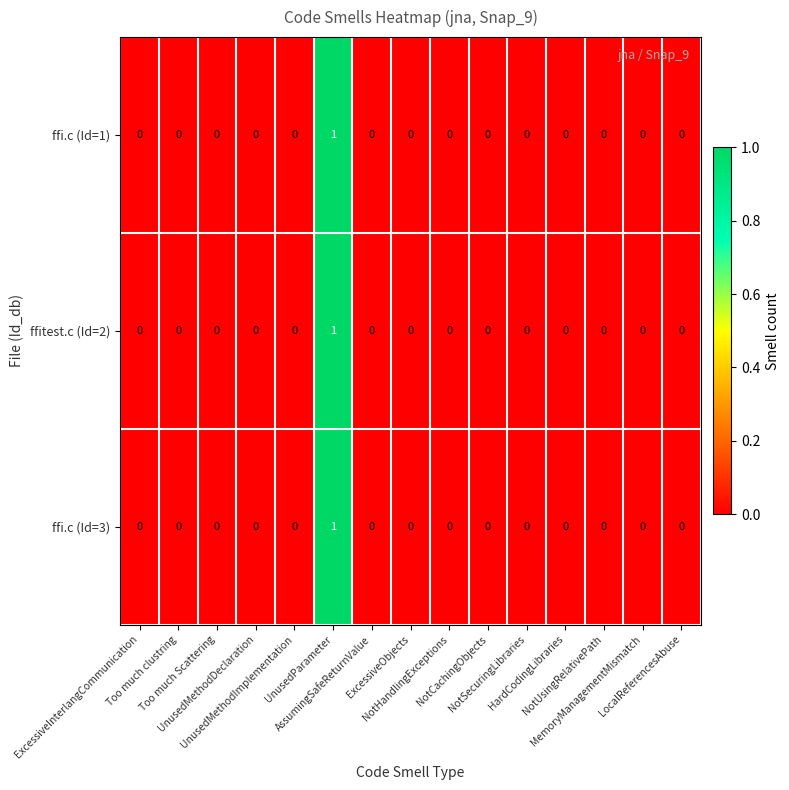

Reading left to right, list all the values displayed in this chart.

ffi.c (Id=1): ExcessiveInterlangCommunication=0	Too much clustring=0	Too much Scattering=0	UnusedMethodDeclaration=0	UnusedMethodImplementation=0	UnusedParameter=1	AssumingSafeReturnValue=0	ExcessiveObjects=0	NotHandlingExceptions=0	NotCachingObjects=0	NotSecuringLibraries=0	HardCodingLibraries=0	NotUsingRelativePath=0	MemoryManagementMismatch=0	LocalReferencesAbuse=0
ffitest.c (Id=2): ExcessiveInterlangCommunication=0	Too much clustring=0	Too much Scattering=0	UnusedMethodDeclaration=0	UnusedMethodImplementation=0	UnusedParameter=1	AssumingSafeReturnValue=0	ExcessiveObjects=0	NotHandlingExceptions=0	NotCachingObjects=0	NotSecuringLibraries=0	HardCodingLibraries=0	NotUsingRelativePath=0	MemoryManagementMismatch=0	LocalReferencesAbuse=0
ffi.c (Id=3): ExcessiveInterlangCommunication=0	Too much clustring=0	Too much Scattering=0	UnusedMethodDeclaration=0	UnusedMethodImplementation=0	UnusedParameter=1	AssumingSafeReturnValue=0	ExcessiveObjects=0	NotHandlingExceptions=0	NotCachingObjects=0	NotSecuringLibraries=0	HardCodingLibraries=0	NotUsingRelativePath=0	MemoryManagementMismatch=0	LocalReferencesAbuse=0